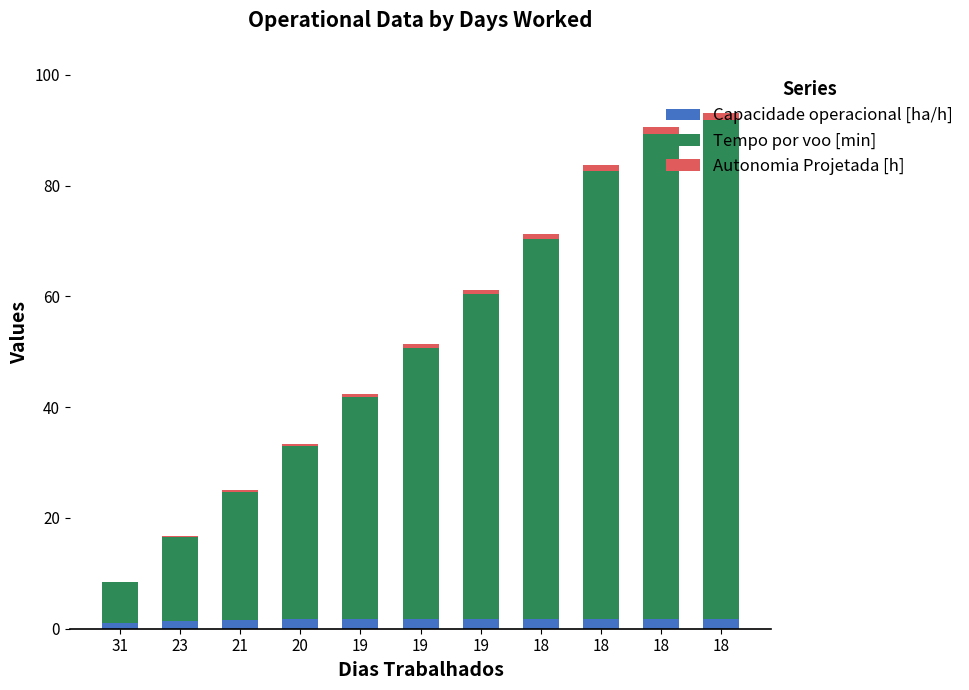

Which series changed the most between 19 and 18?

Tempo por voo [min]